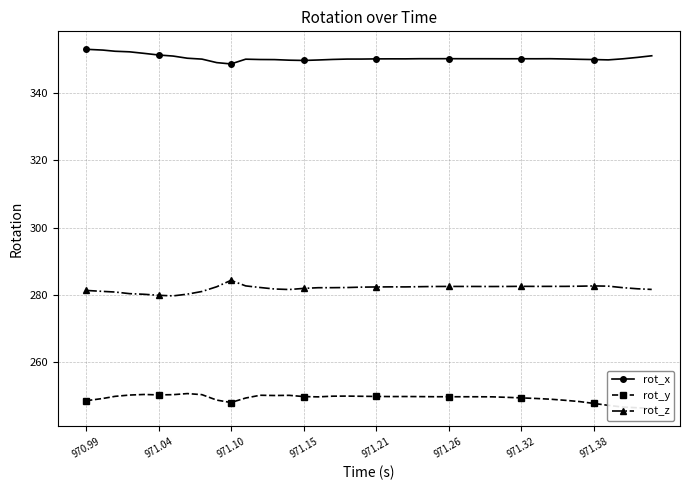

The value of rot_x at 970.99 is 140.5. True or false?

False